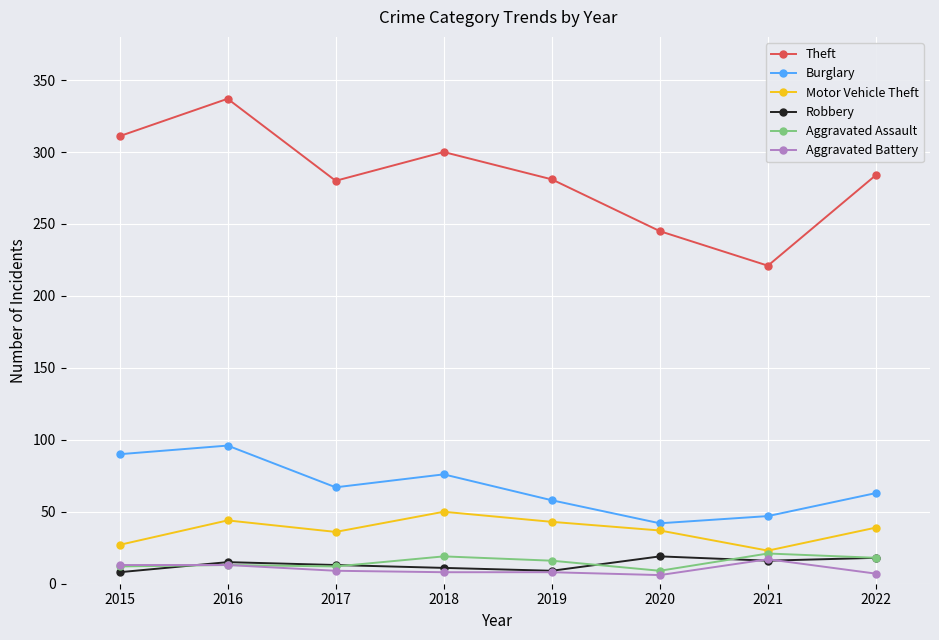

Is the value of Motor Vehicle Theft at 2016 greater than the value of Theft at 2015?

No